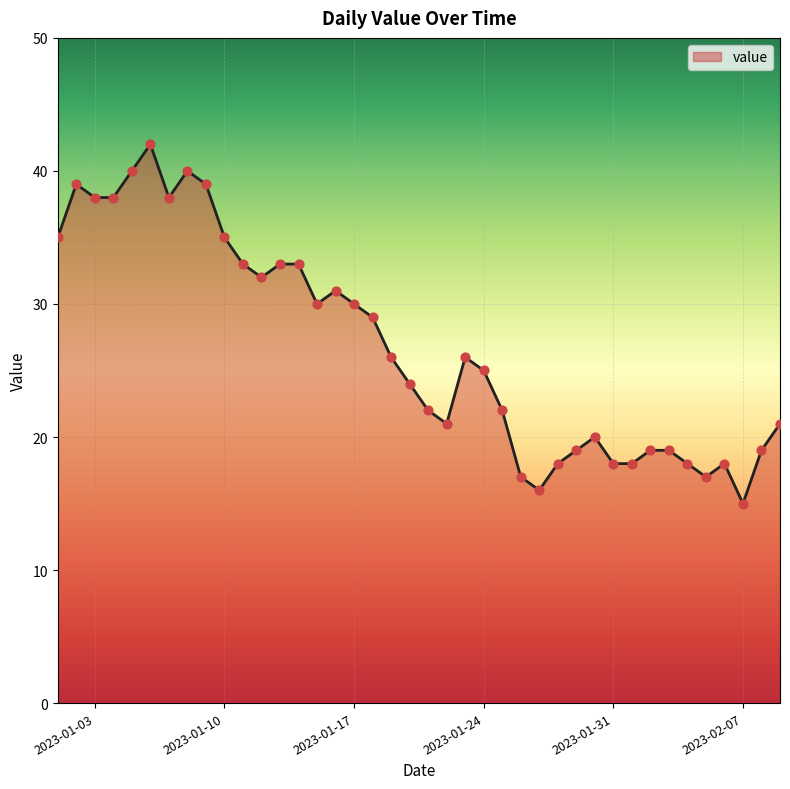

What is the difference between the maximum and minimum values?

27